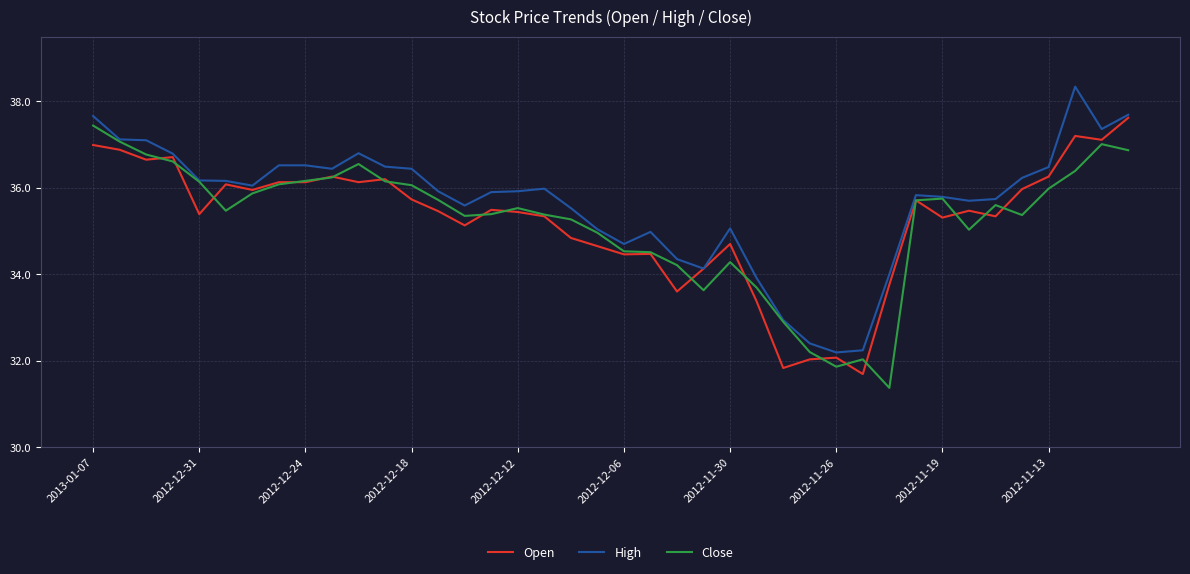

What is the maximum value shown in the chart?

38.3